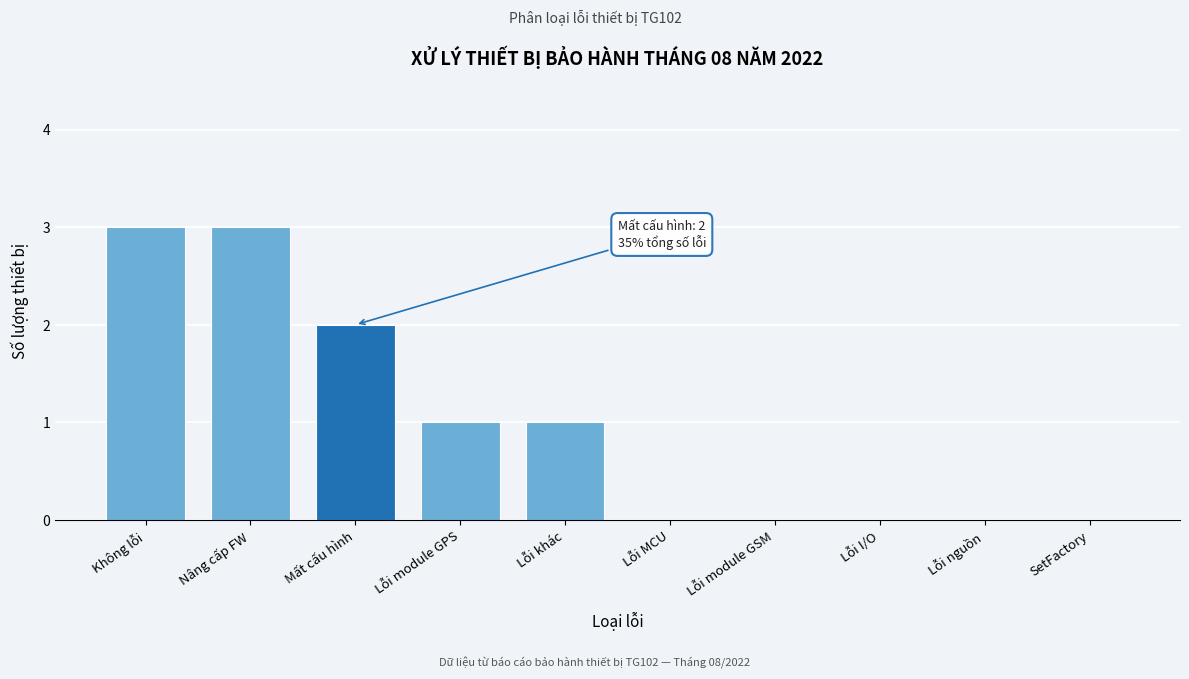

Reading left to right, extract all data points from this chart.

Không lỗi=3	Nâng cấp FW=3	Mất cấu hình=2	Lỗi module GPS=1	Lỗi khác=1	Lỗi MCU=0	Lỗi module GSM=0	Lỗi I/O=0	Lỗi nguồn=0	SetFactory=0